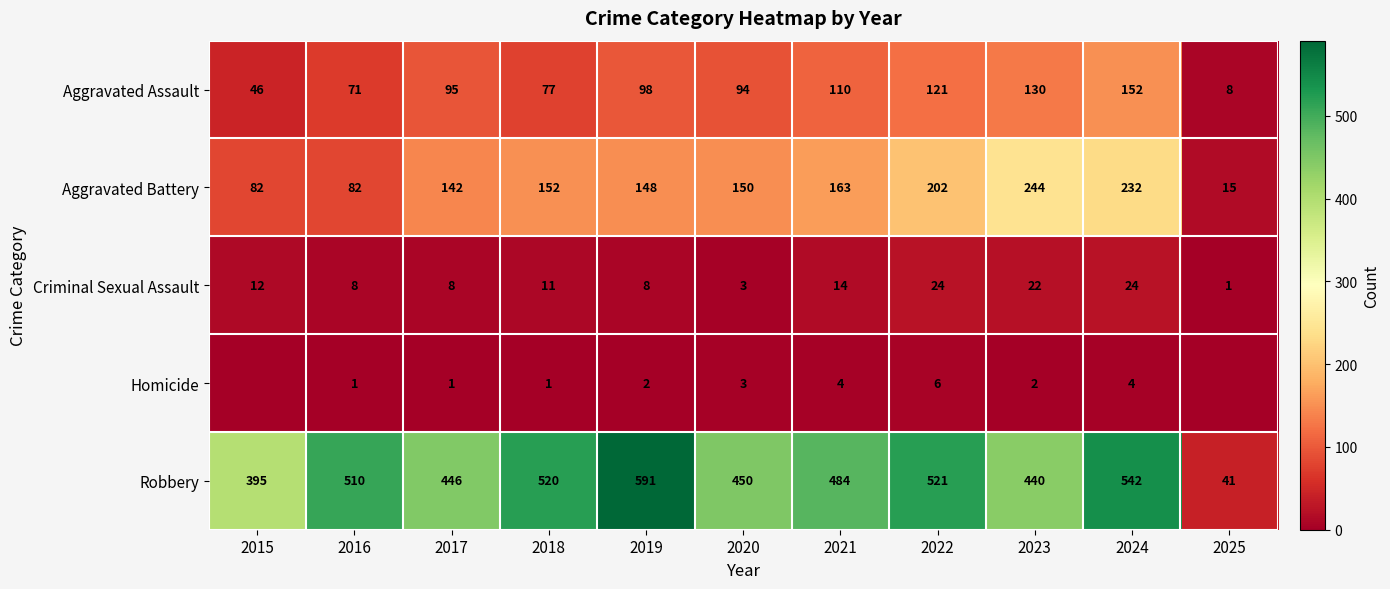

What is the average value of the Aggravated Assault series?

91